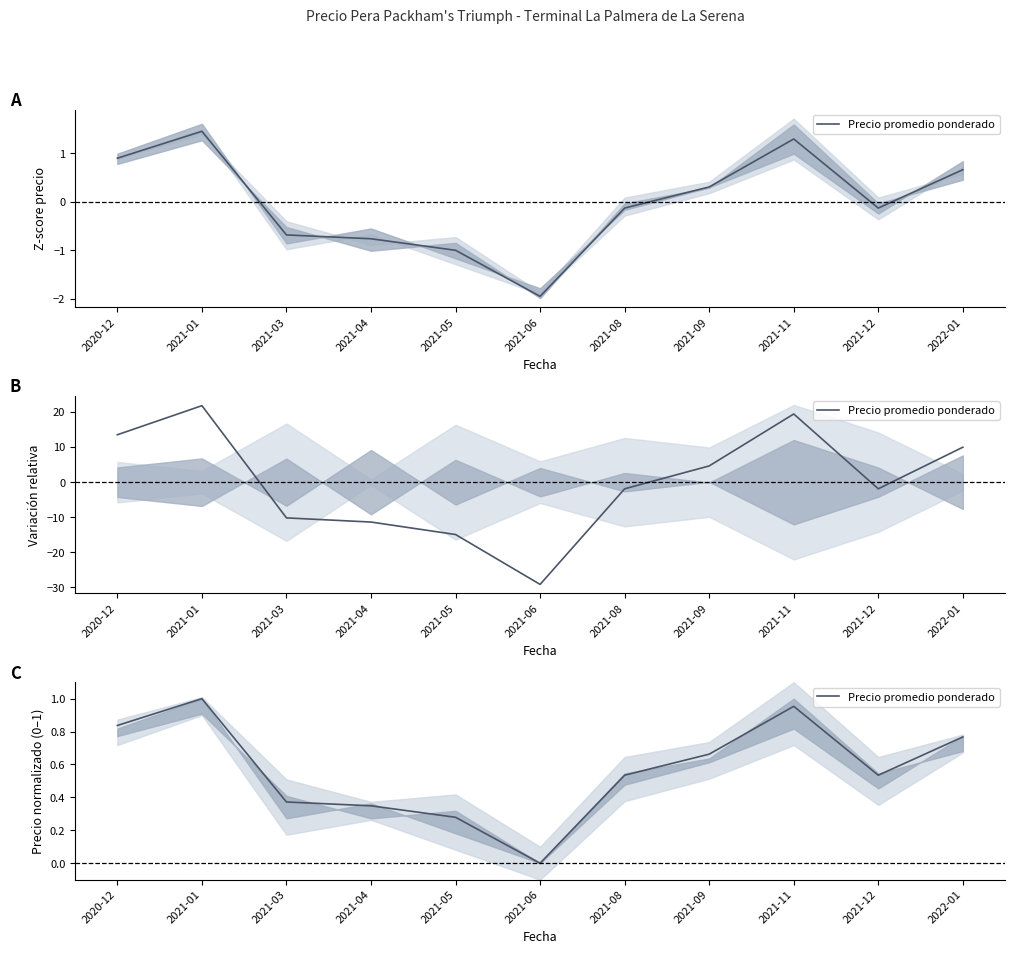

The chart shows a value of -0.6 at 2021-06. True or false?

False